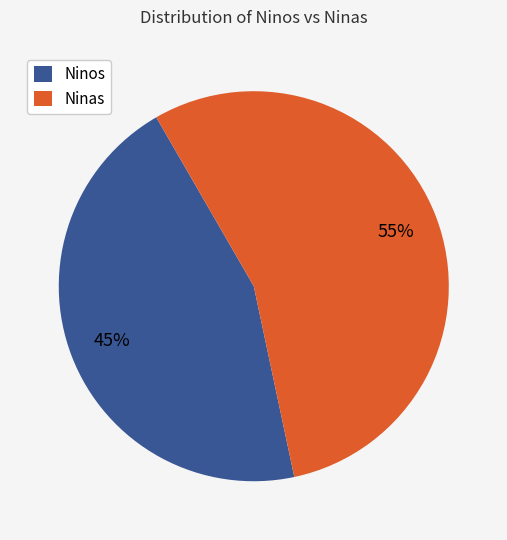

To the nearest percent, what is the average slice percentage?

50%